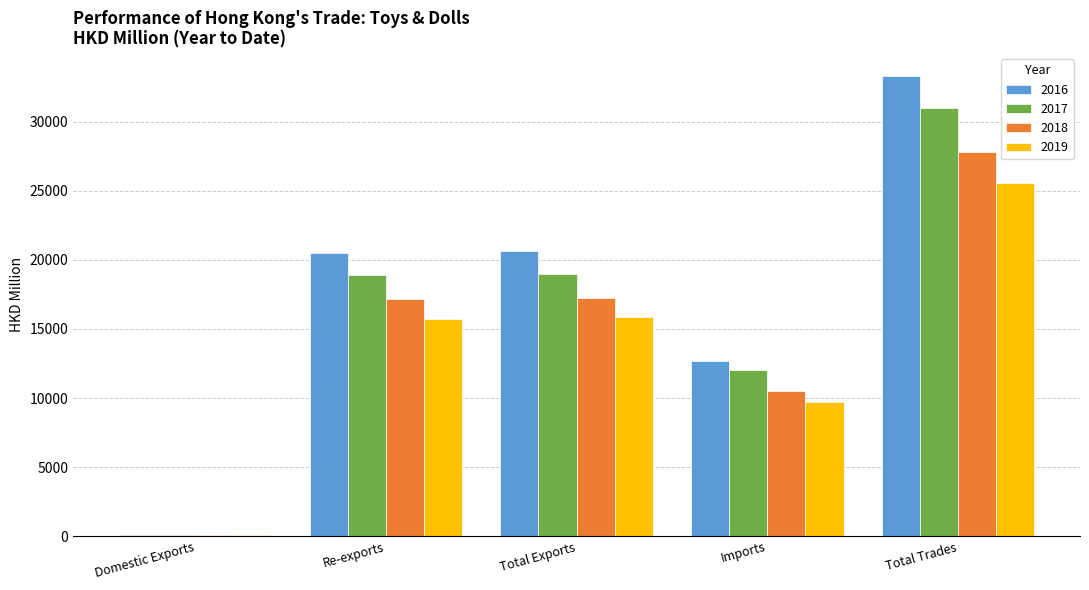

What is the maximum value shown in the chart?

33299.2